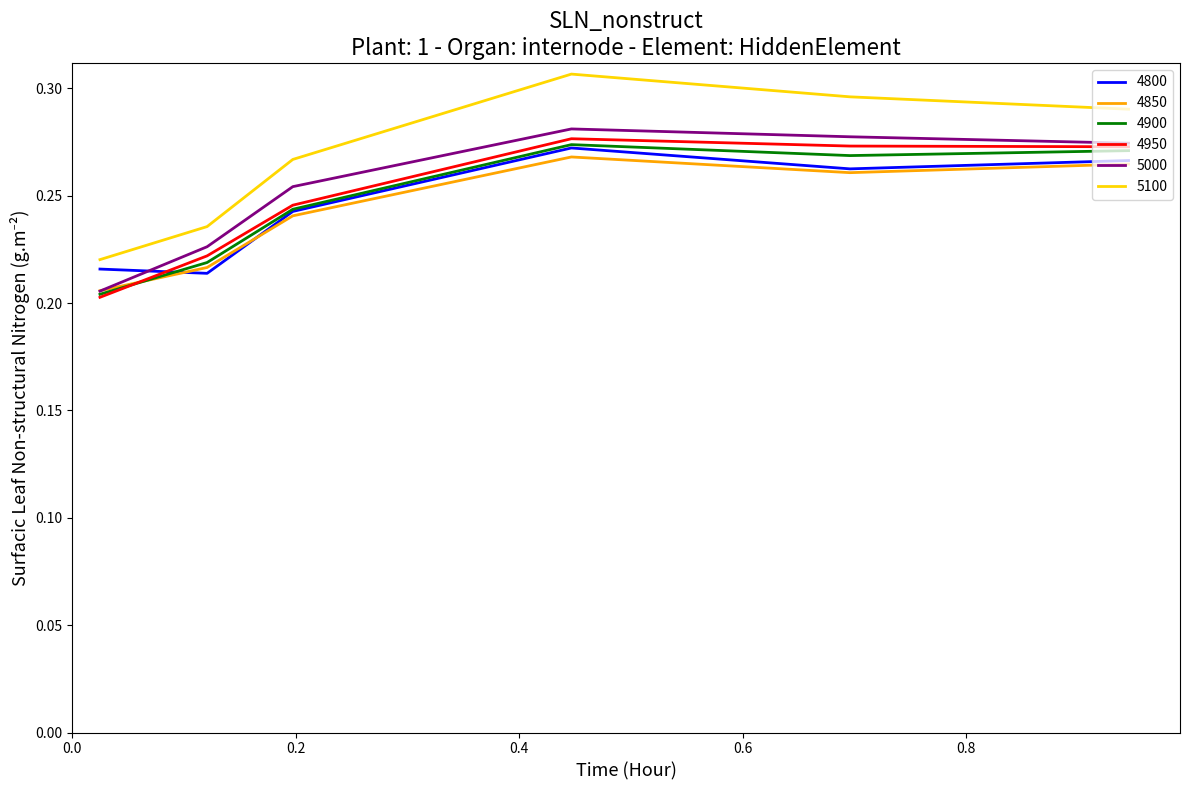

True or false: 5100 and 4850 intersect in this chart.

False